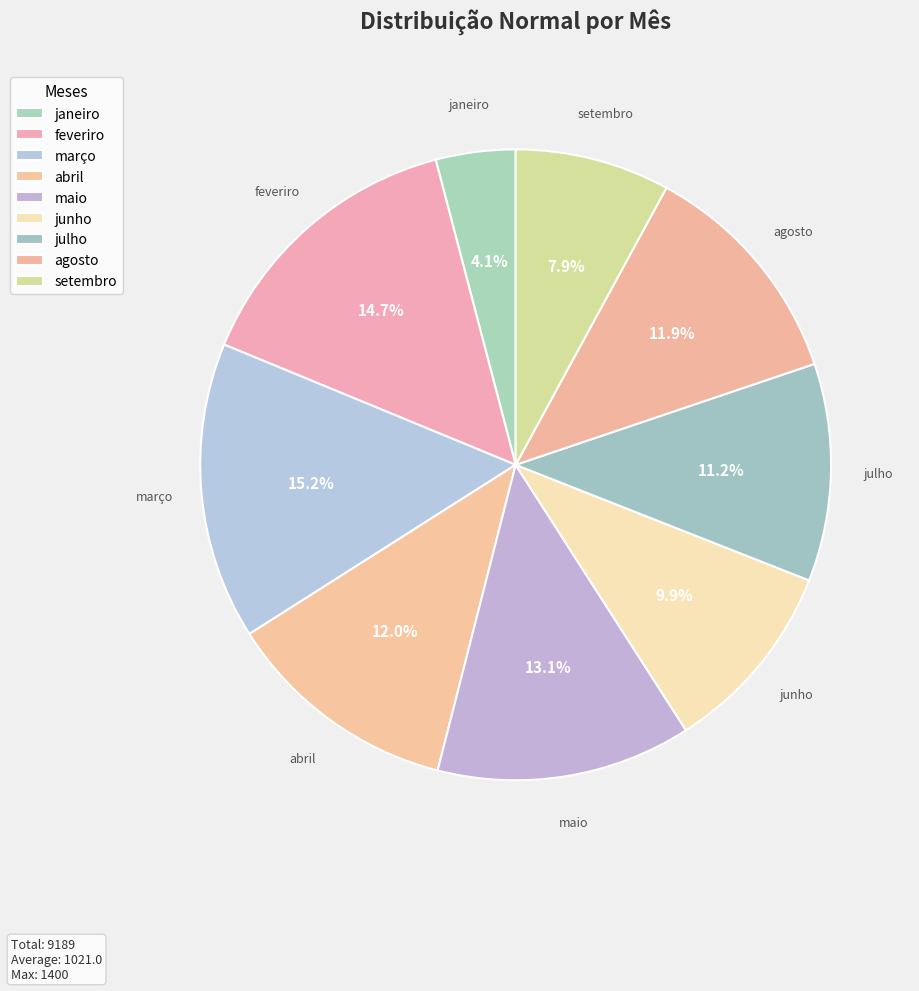

How many segments does this pie chart have?

9